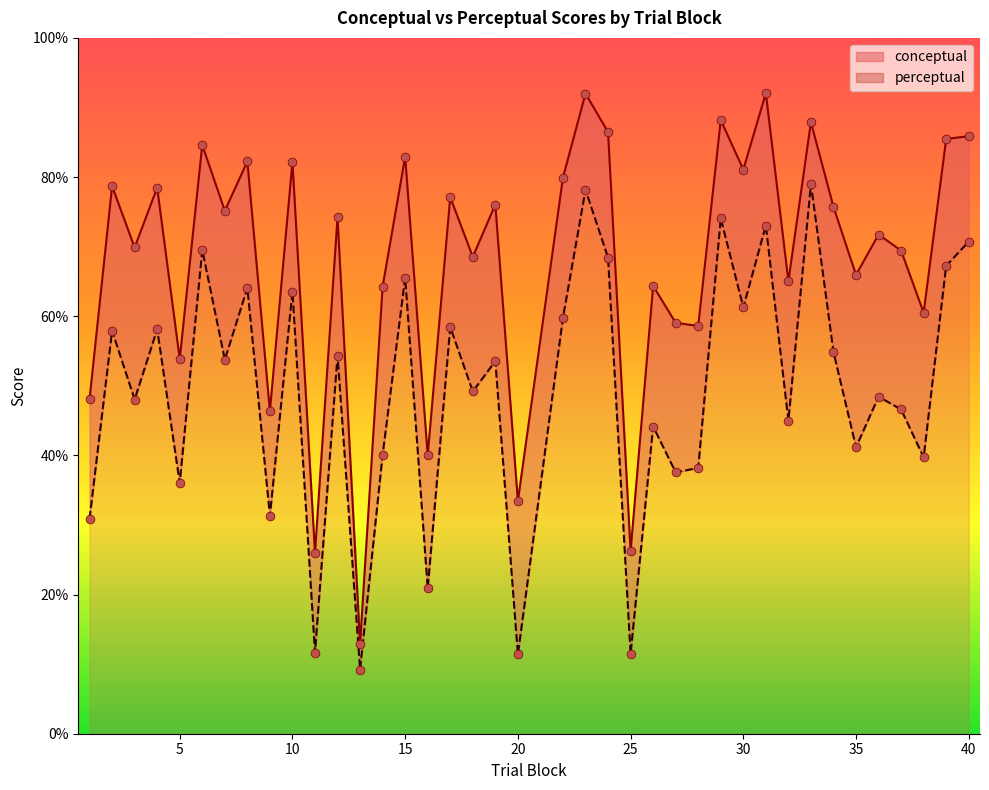

Which series has the widest spread of Y values?

conceptual